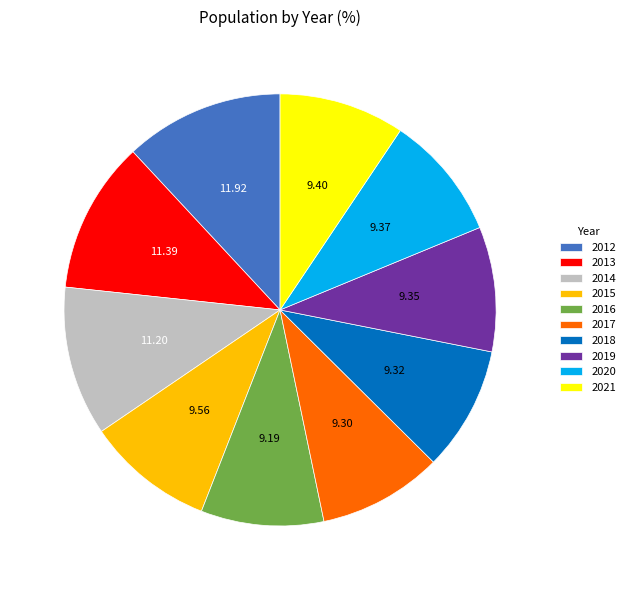

Approximately how many times larger is the value at 2021 compared to 2013?

0.8